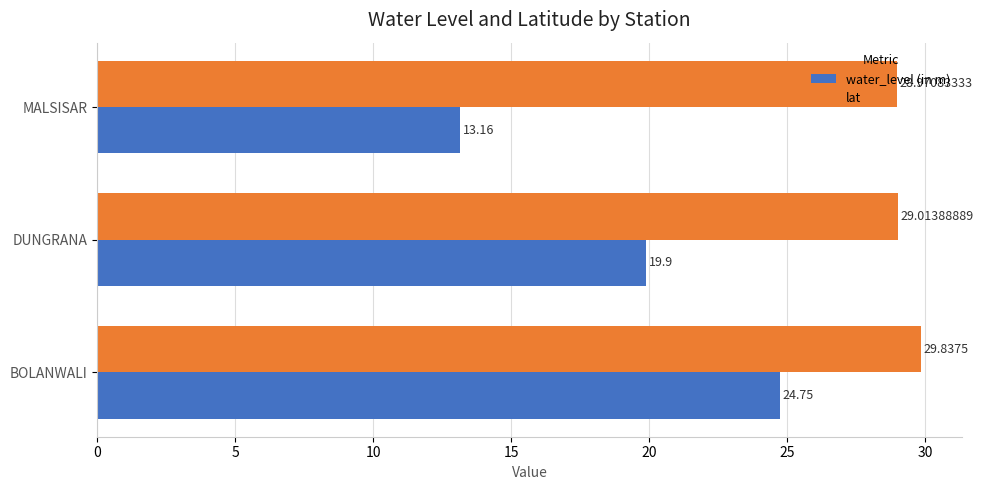

Rank the series at DUNGRANA from lowest to highest value.

water_level (in m), lat